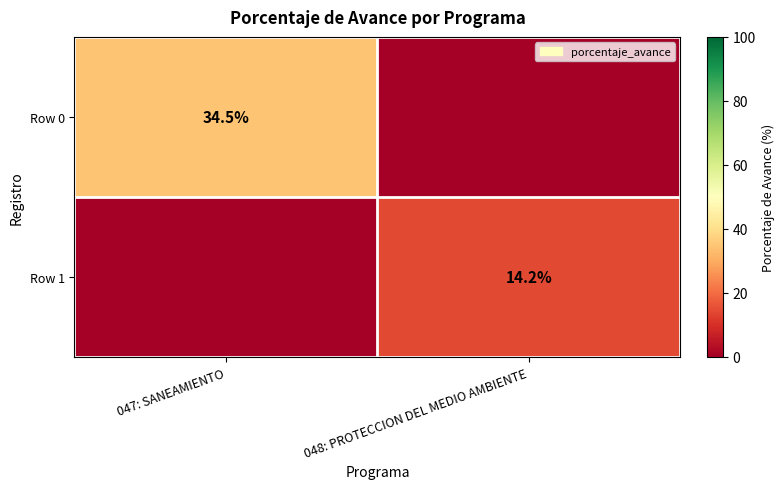

Is it true that Row 0 equals 34.5 at 047: SANEAMIENTO?

True